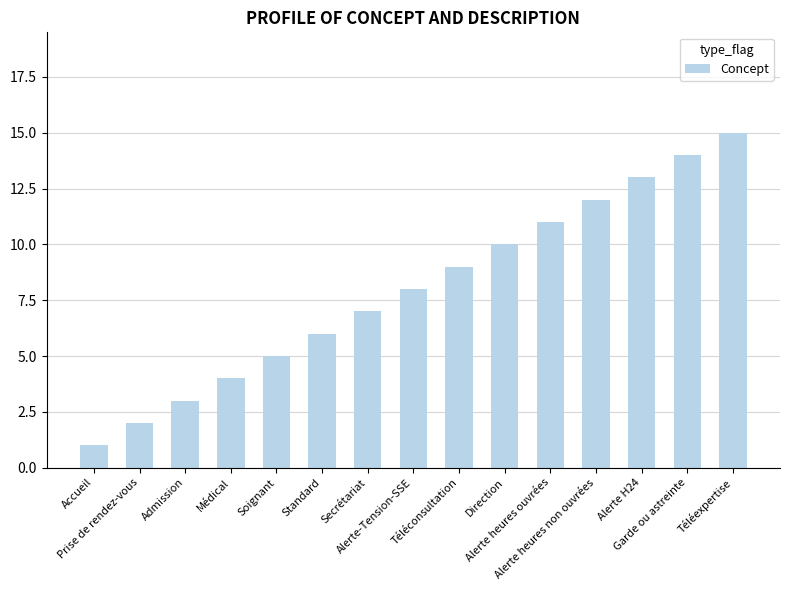

Where is the data nearest to the value 8?

Alerte-Tension-SSE